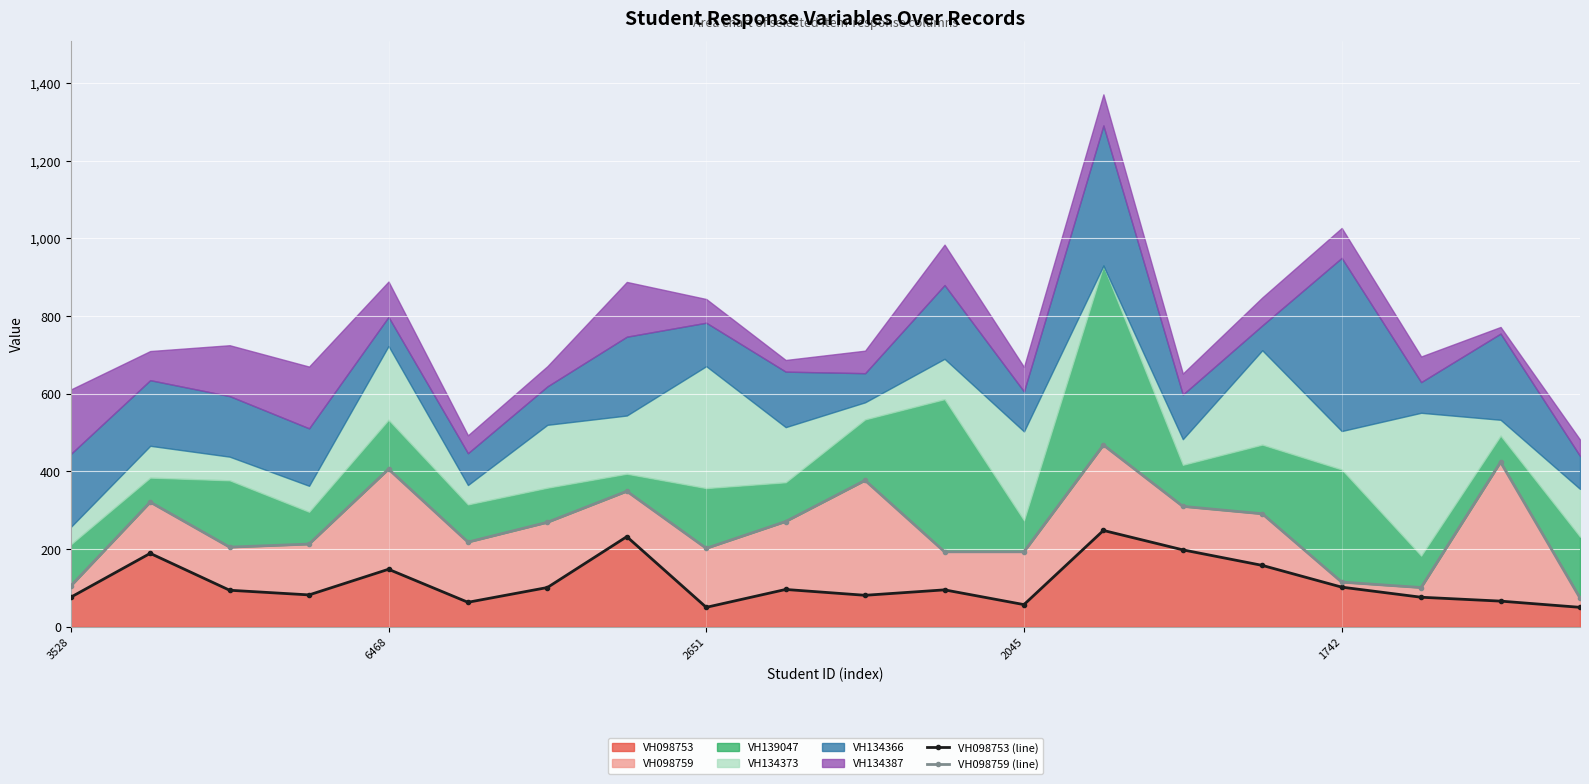

At which category is the sum across all series the highest?

13